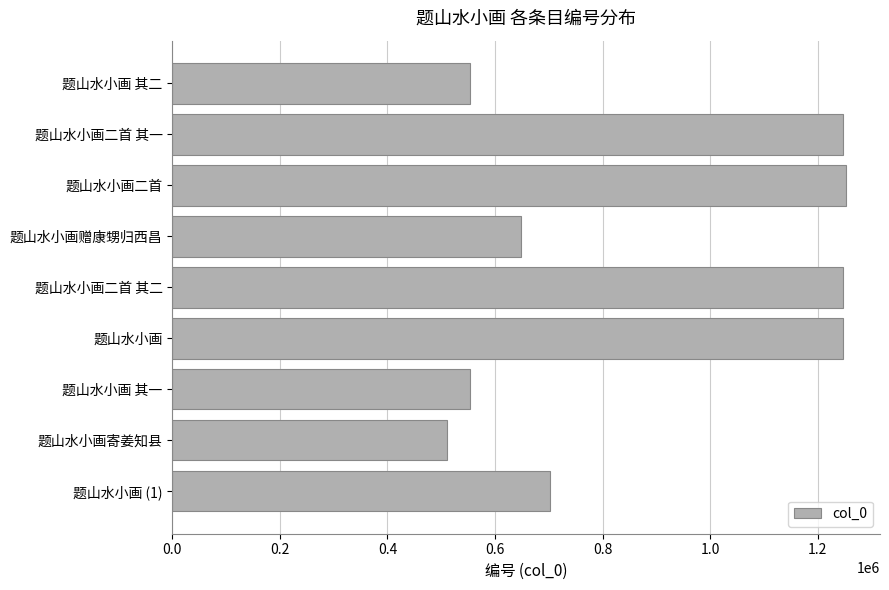

What is the difference between the maximum and minimum values?

742589